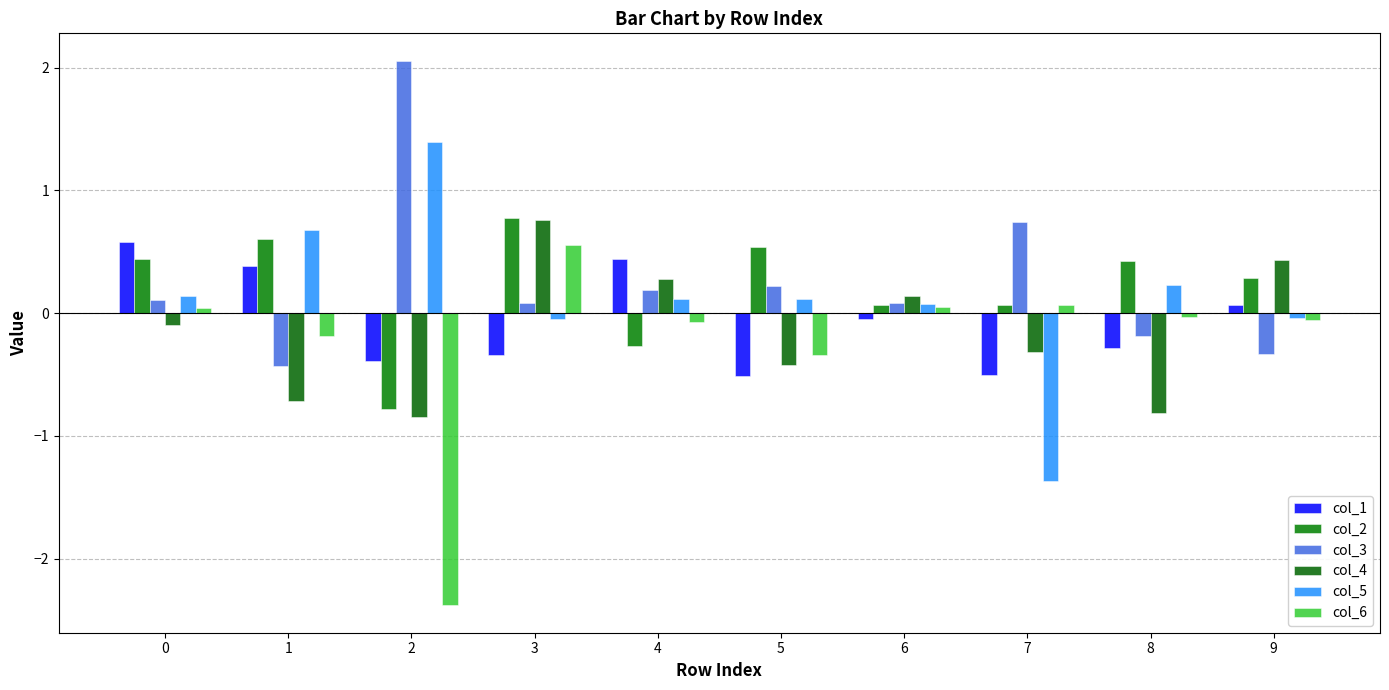

The col_6 series shows -0.1 at 5. True or false?

False